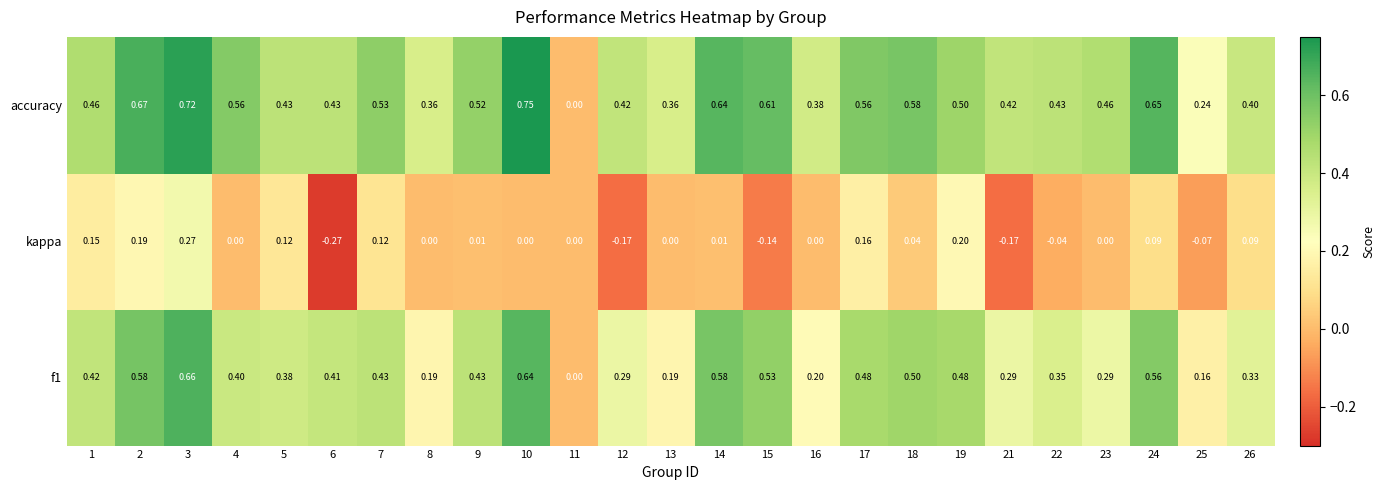

What is the total value across all series at 15?

1.0